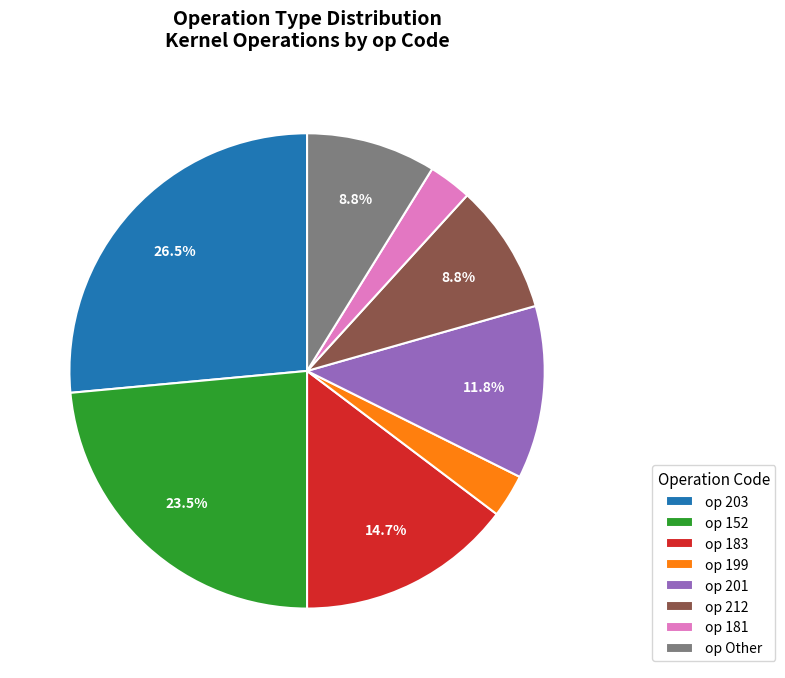

What percentage do op 152 and op 201 together represent?

35.3%